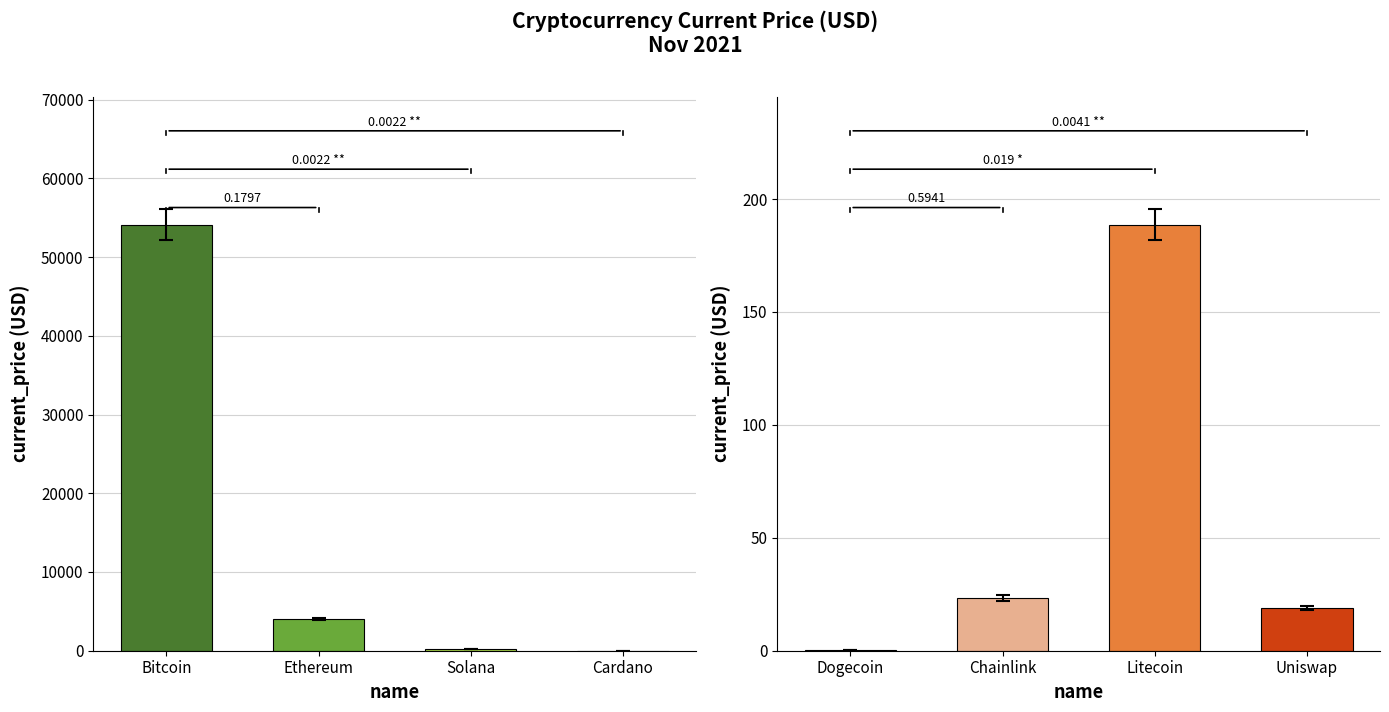

Count the number of categories in the chart.

4